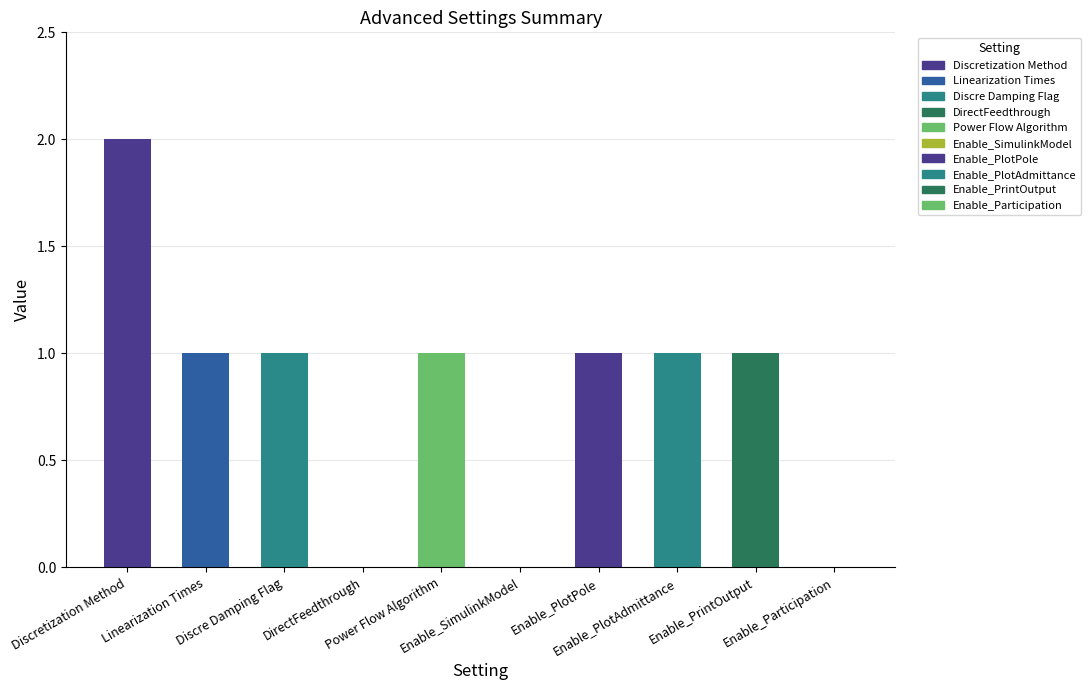

Are the bars horizontal?

No